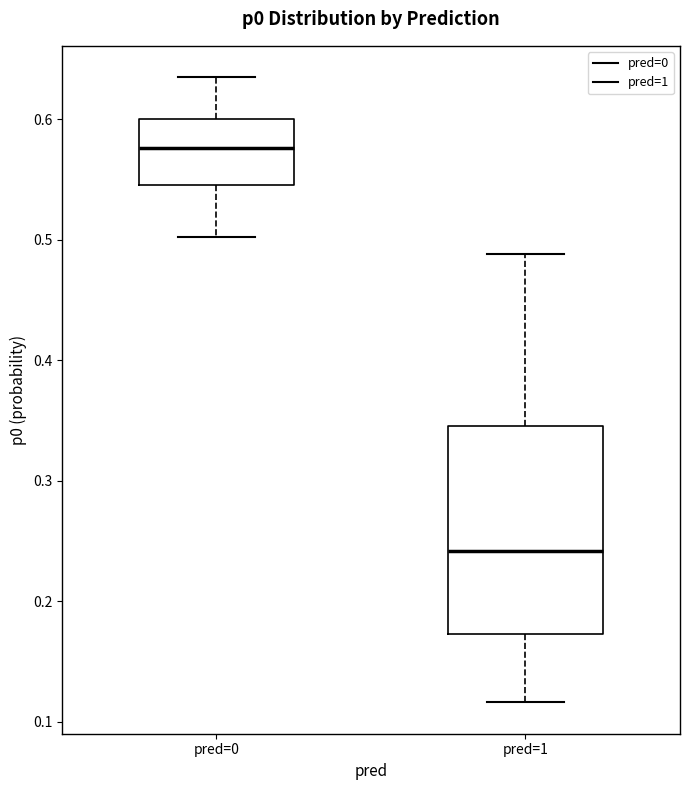

Where does the median line of the box for pred=0 sit on the y-axis? The values are not printed on the chart, so give them approximately, as read against the axis.

0.58